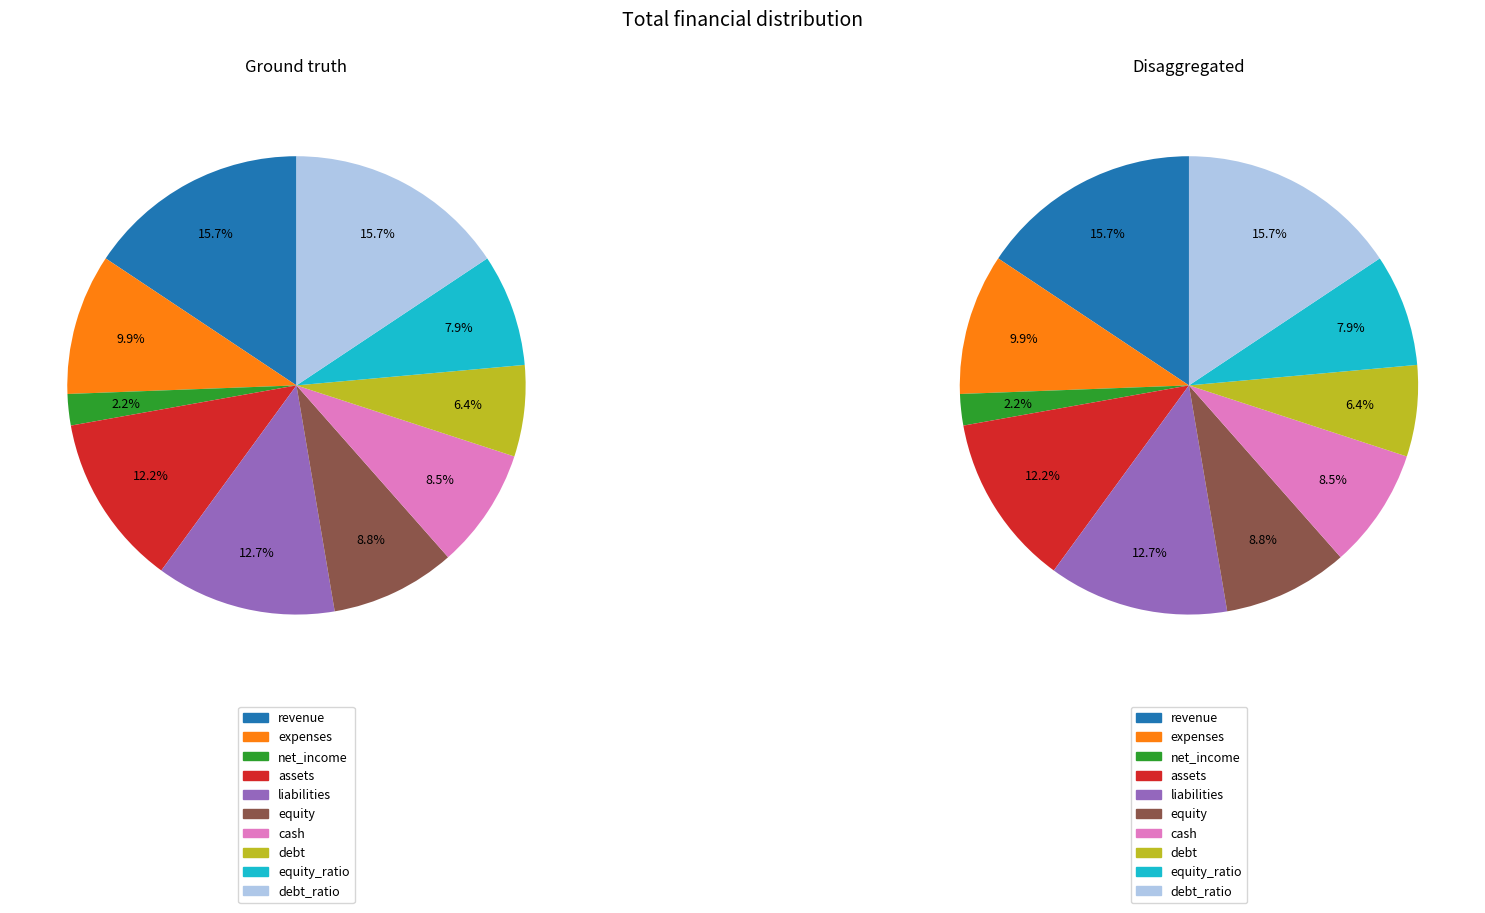

To the nearest percent, what is the difference between the net_income and revenue slice percentages?

13%